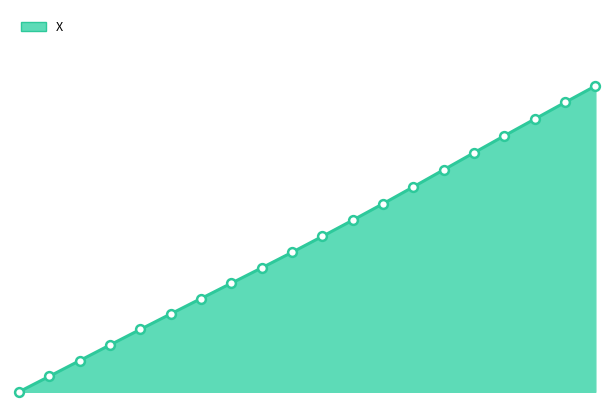

How many lines are shown in the chart?

1